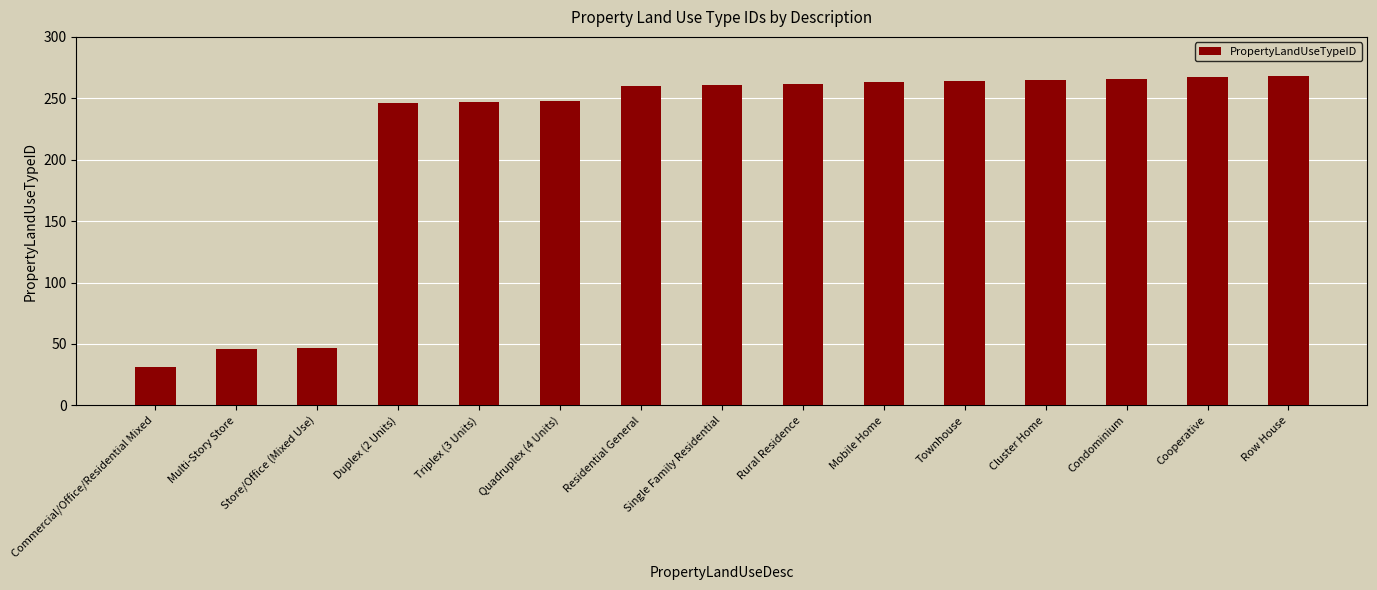

What is the average value?

216